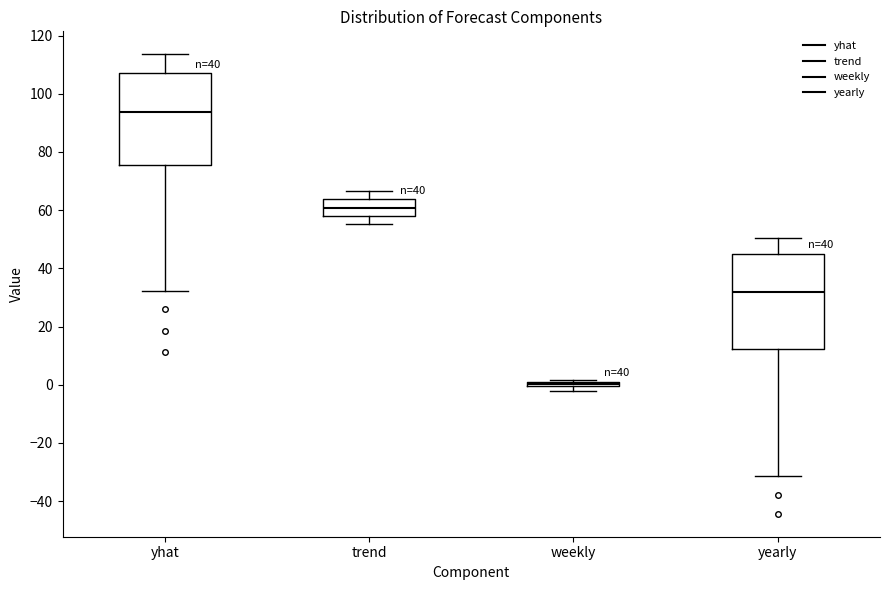

Which box's median line is the lowest?

weekly